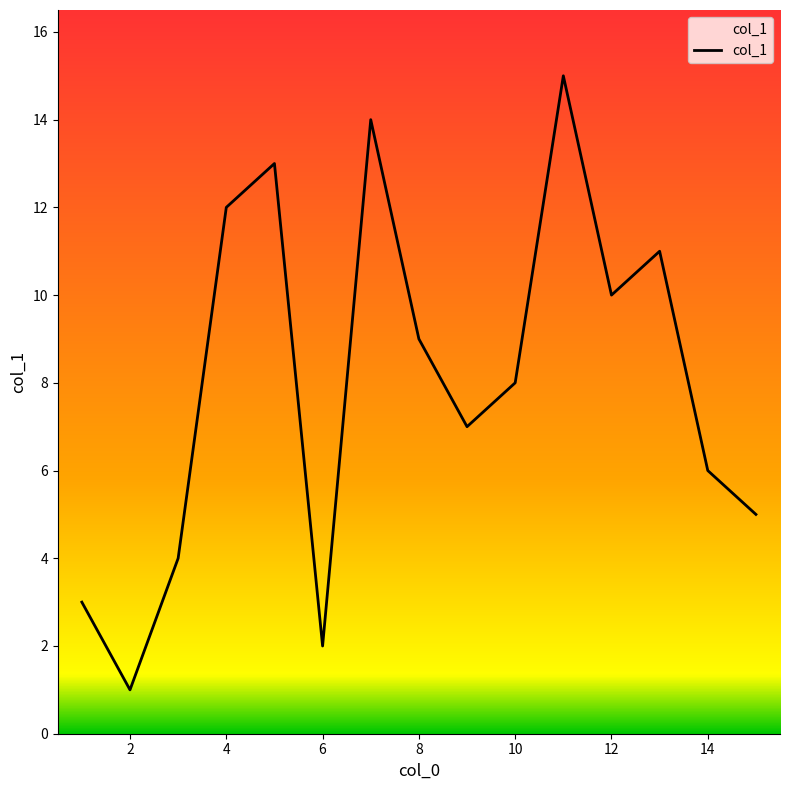

What is the maximum value shown in the chart?

15